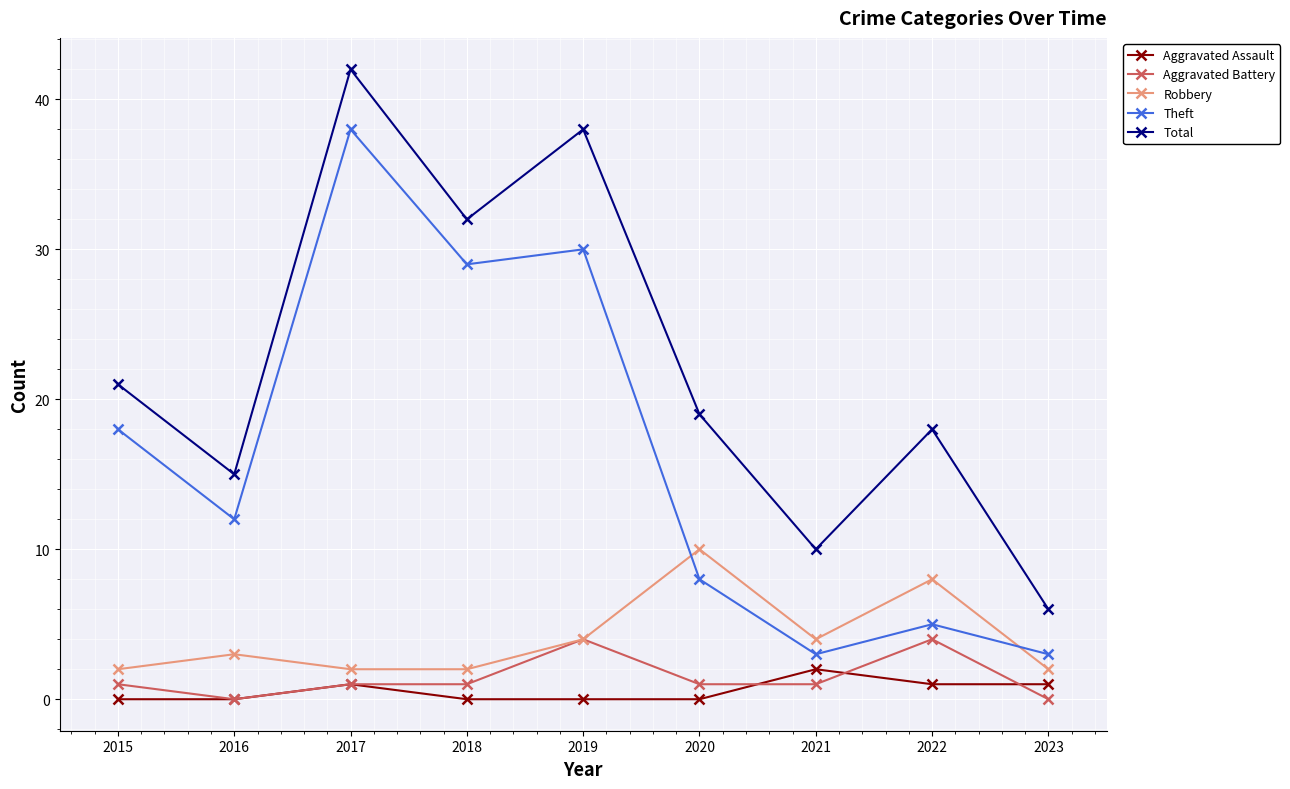

What is the minimum value for Total?

6